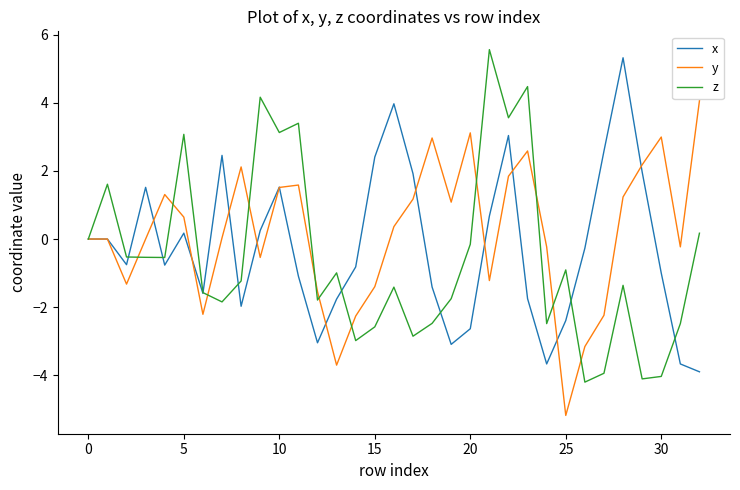

What is the smallest value displayed?

-5.2